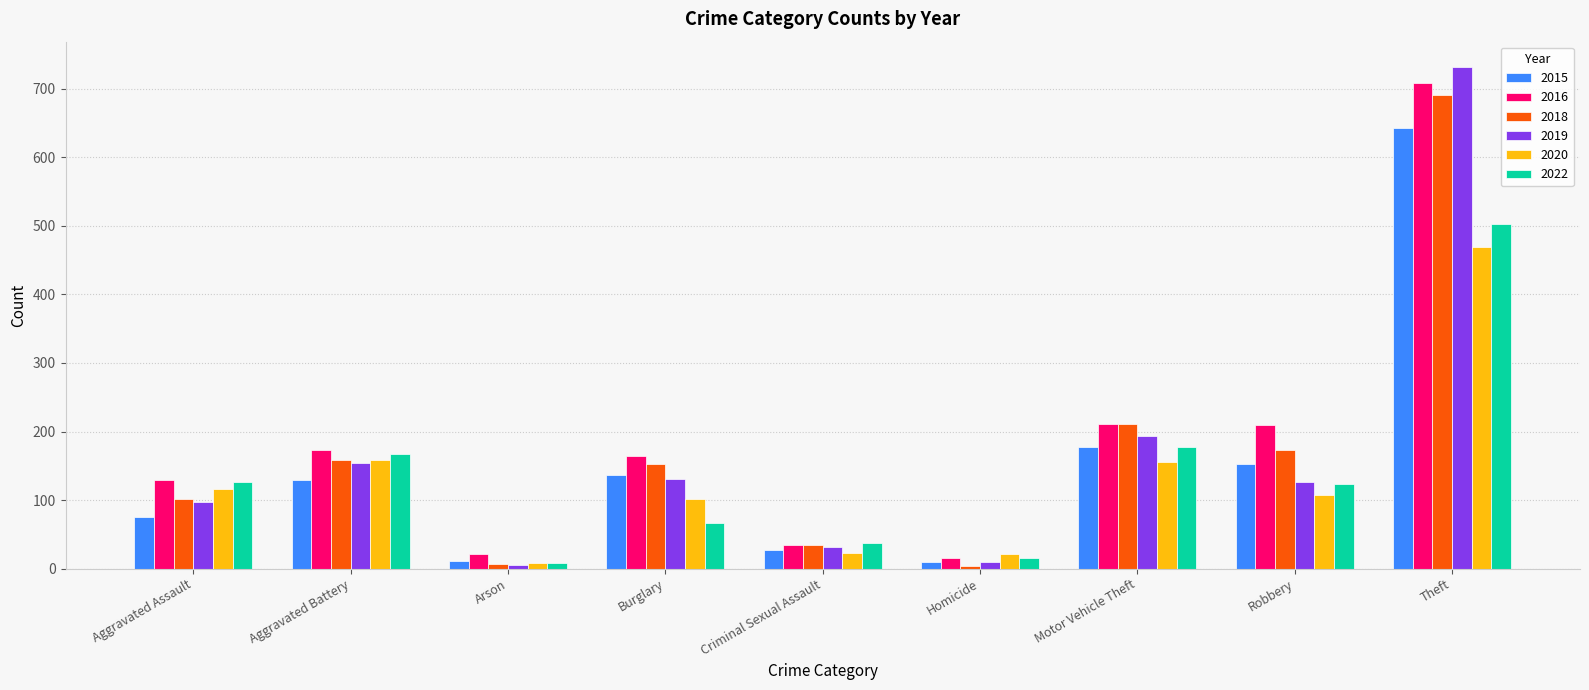

True or false: 2018 has a value of 101 at Aggravated Assault.

True